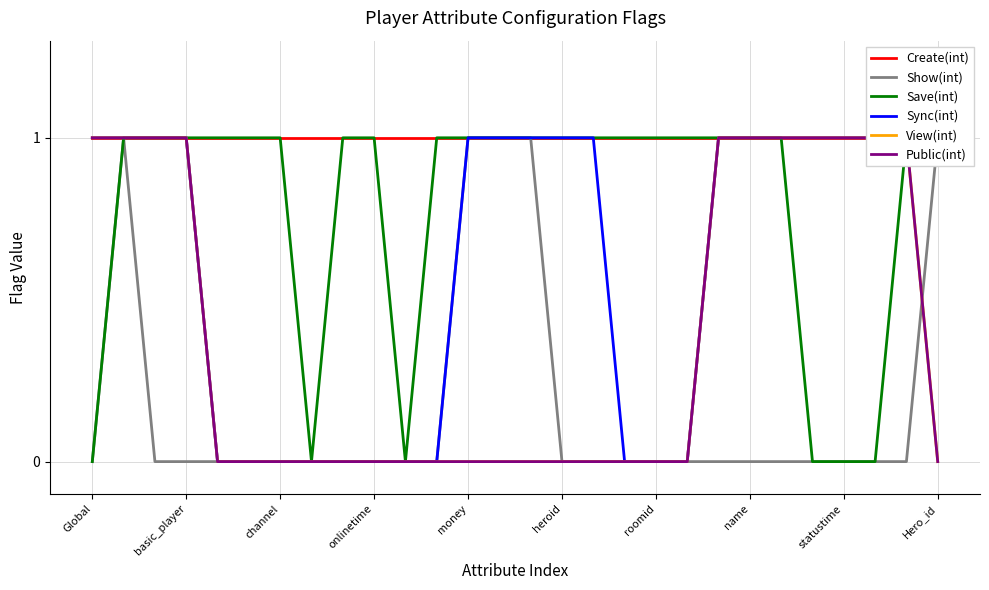

How many positive values does the Sync(int) series have?

17